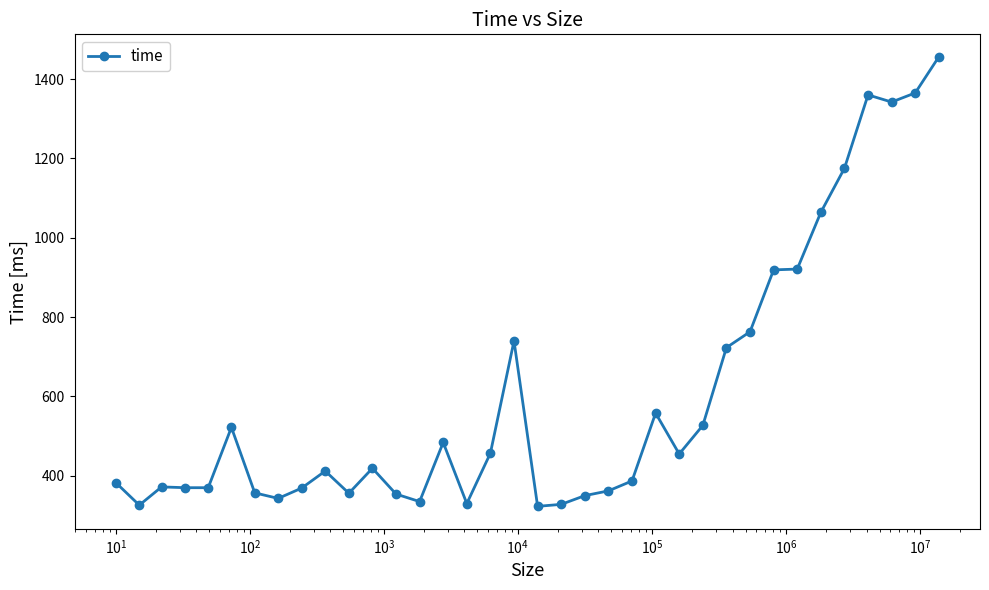

What is the maximum value shown in the chart?

1456